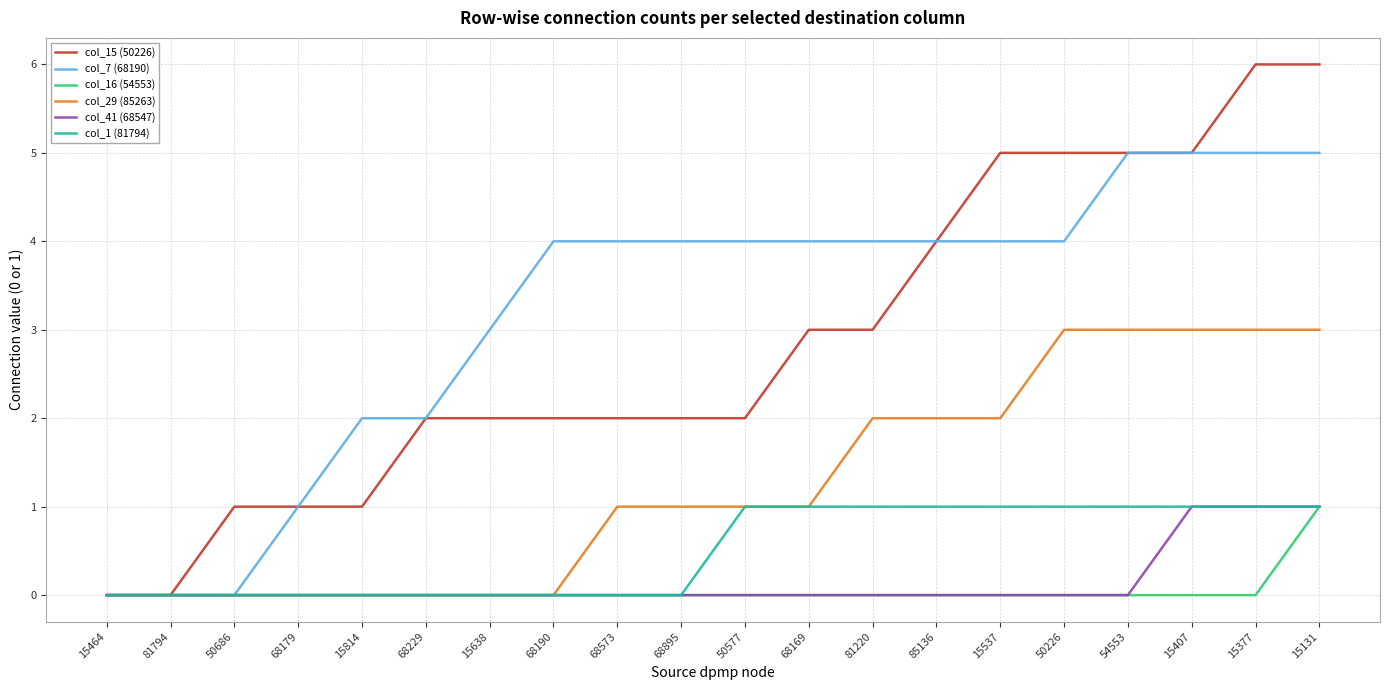

Reading left to right, list all the values displayed in this chart.

col_15 (50226): 0	0	1	1	1	2	2	2	2	2	2	3	3	4	5	5	5	5	6	6
col_7 (68190): 0	0	0	1	2	2	3	4	4	4	4	4	4	4	4	4	5	5	5	5
col_16 (54553): 0	0	0	0	0	0	0	0	0	0	0	0	0	0	0	0	0	0	0	1
col_29 (85263): 0	0	0	0	0	0	0	0	1	1	1	1	2	2	2	3	3	3	3	3
col_41 (68547): 0	0	0	0	0	0	0	0	0	0	0	0	0	0	0	0	0	1	1	1
col_1 (81794): 0	0	0	0	0	0	0	0	0	0	1	1	1	1	1	1	1	1	1	1